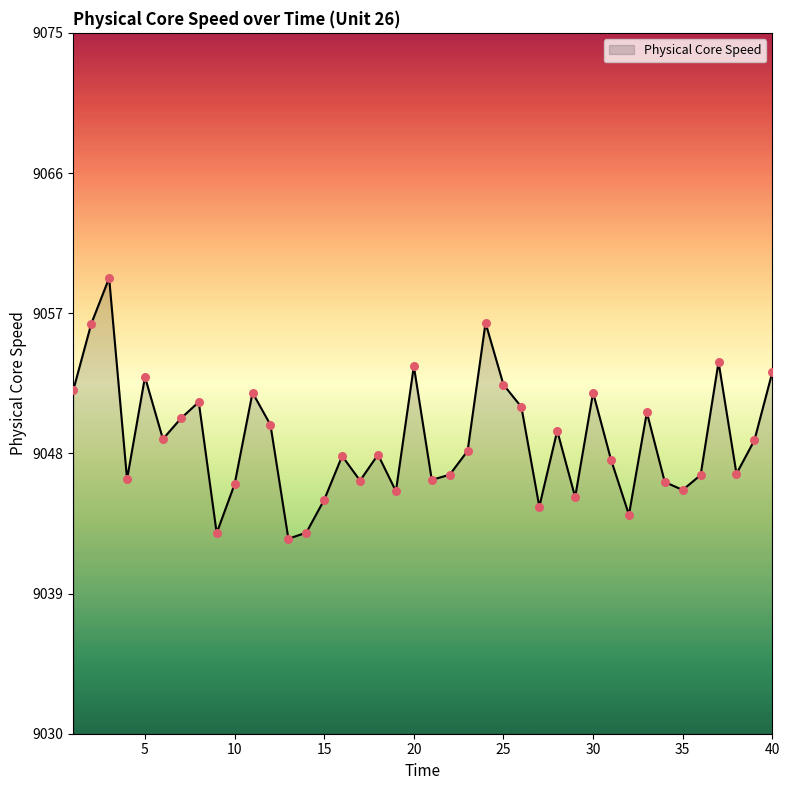

What is the maximum value shown in the chart?

9059.3